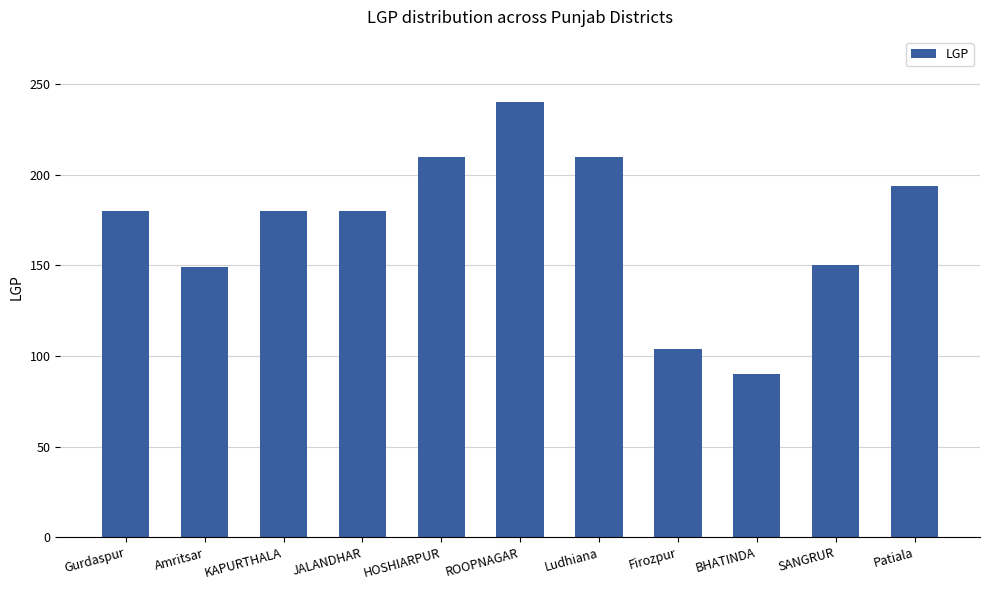

Is it true that the value at Amritsar is 149?

True